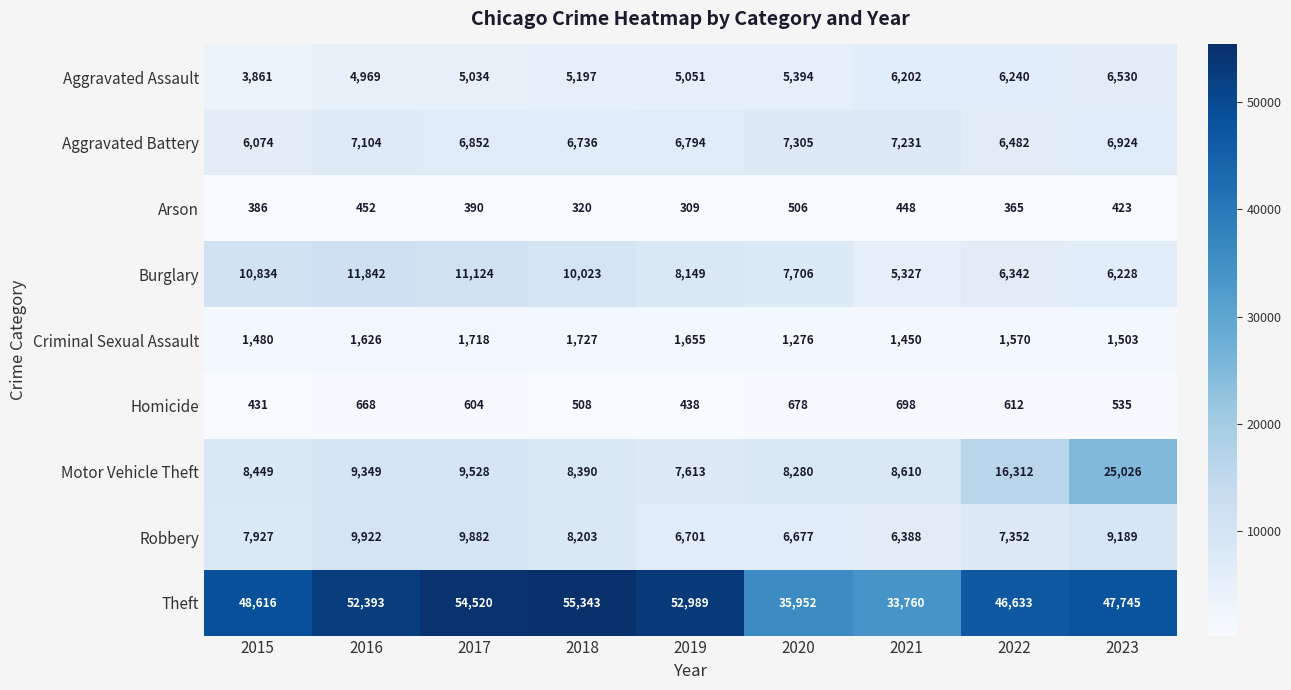

Rank the series at 2022 from lowest to highest value.

Arson, Homicide, Criminal Sexual Assault, Aggravated Assault, Burglary, Aggravated Battery, Robbery, Motor Vehicle Theft, Theft